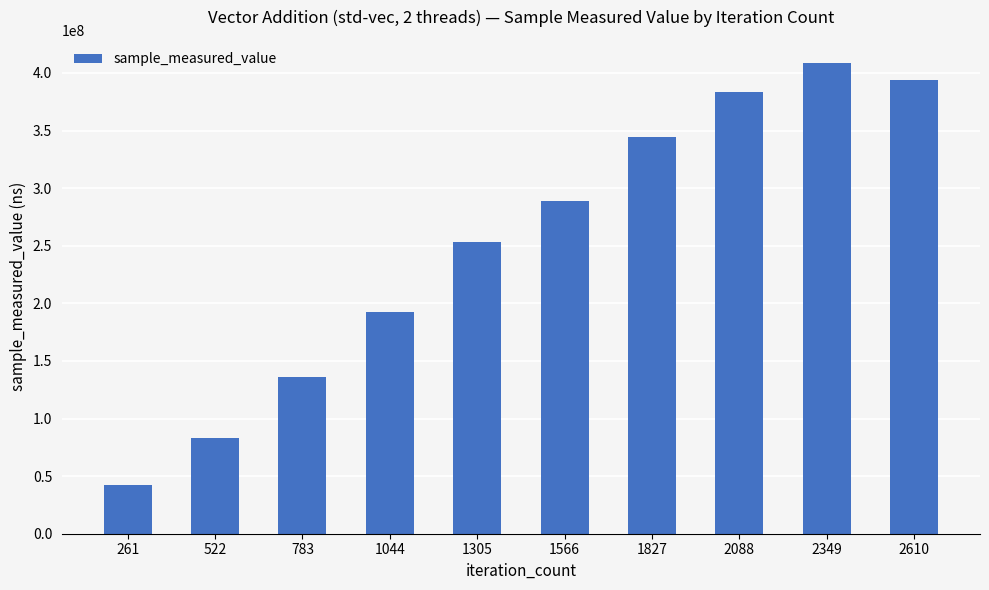

Reading left to right, list all the values displayed in this chart.

261=42333263	522=82888396	783=136176051	1044=192626784	1305=252958735	1566=289233189	1827=344663093	2088=383384334	2349=408255693	2610=393659571